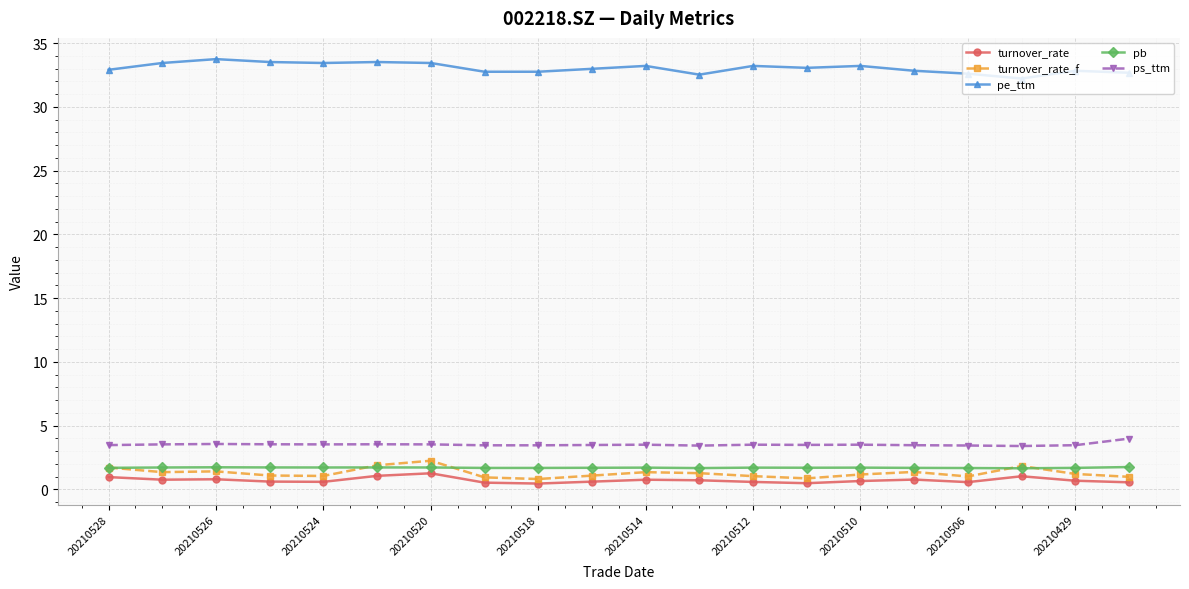

What is the value of the pe_ttm point at the 19th from the left?

32.8